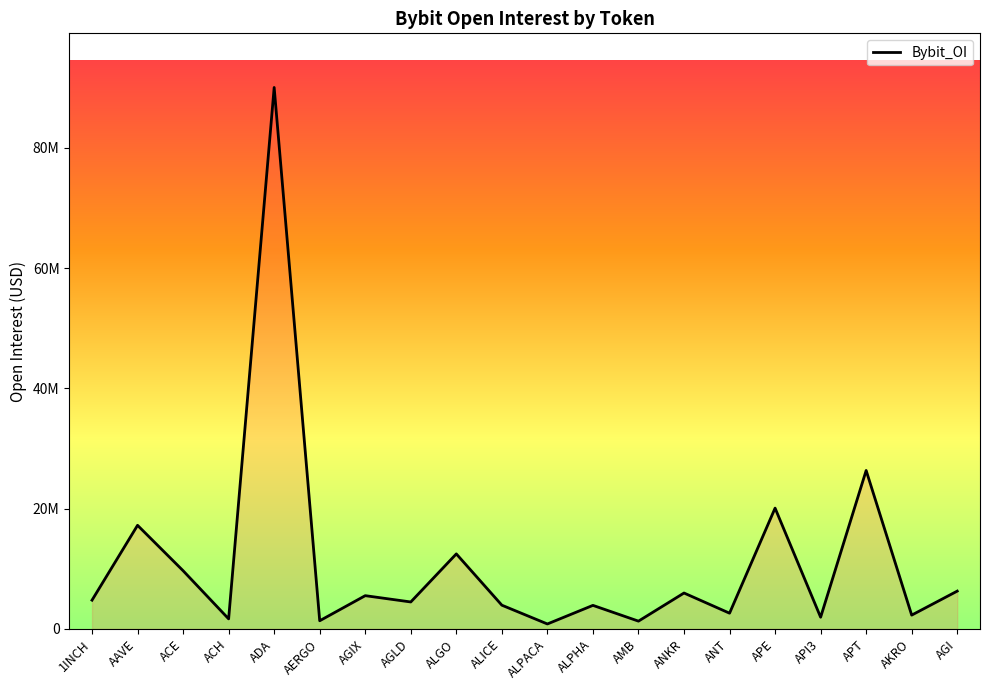

Does the chart display data point markers on the line(s)?

No